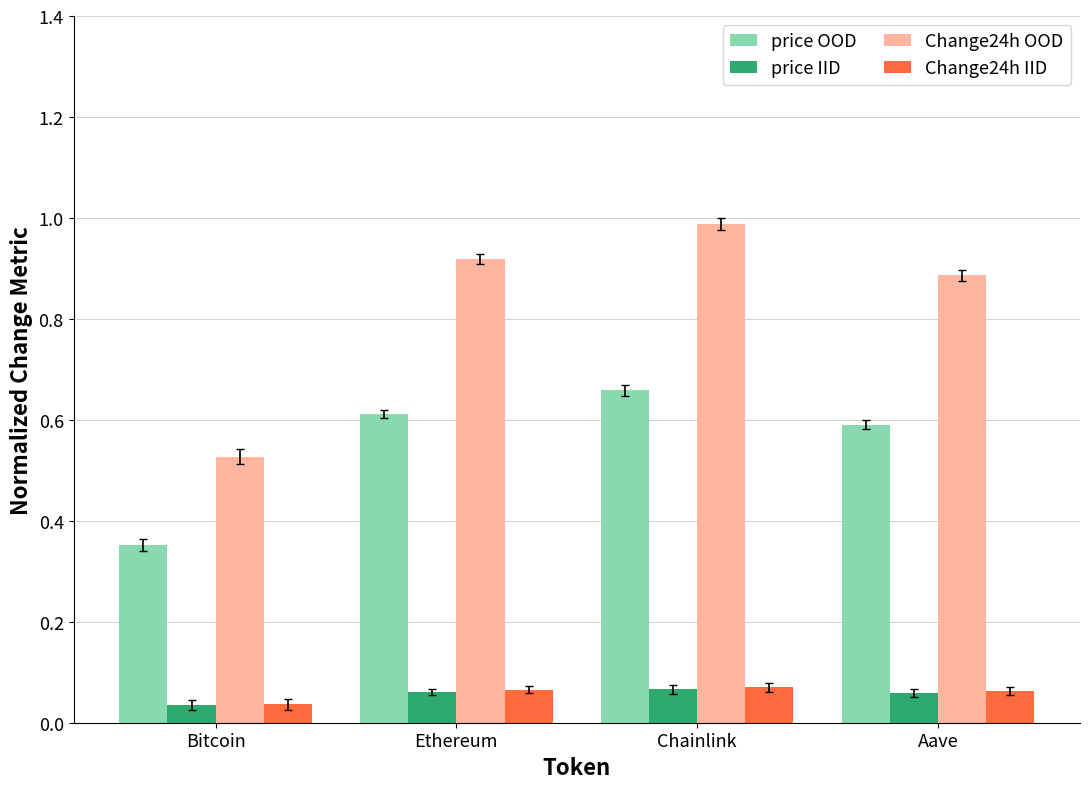

How many bars are there in total?

16